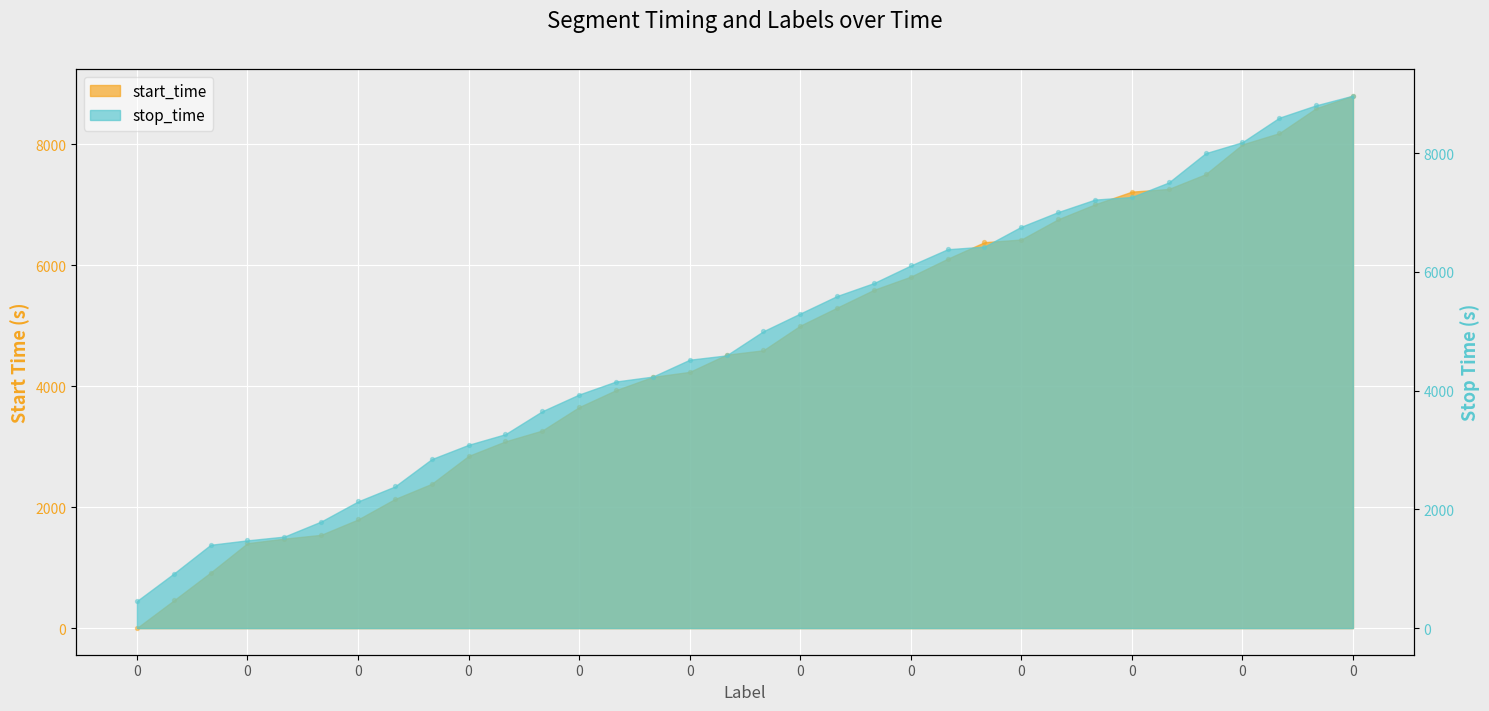

Which series reaches the maximum Y coordinate?

stop_time